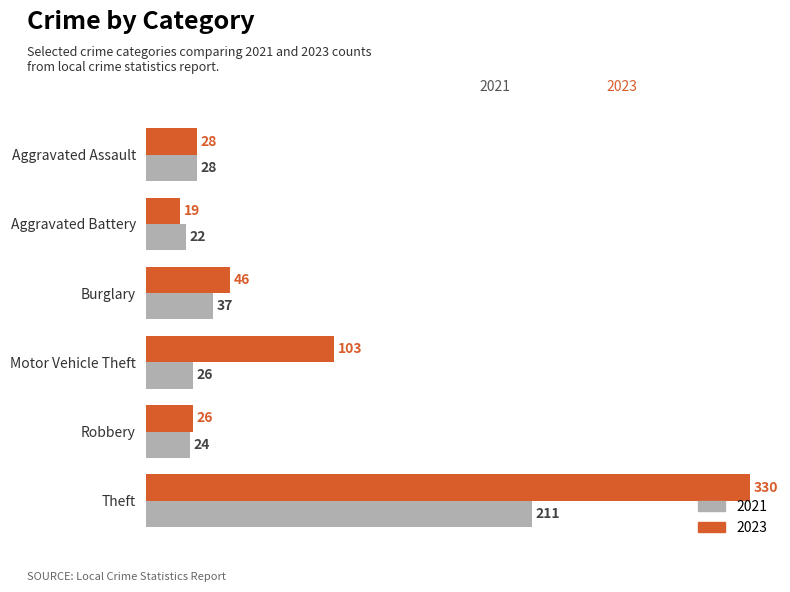

Which series changed the most between Aggravated Battery and Robbery?

2023